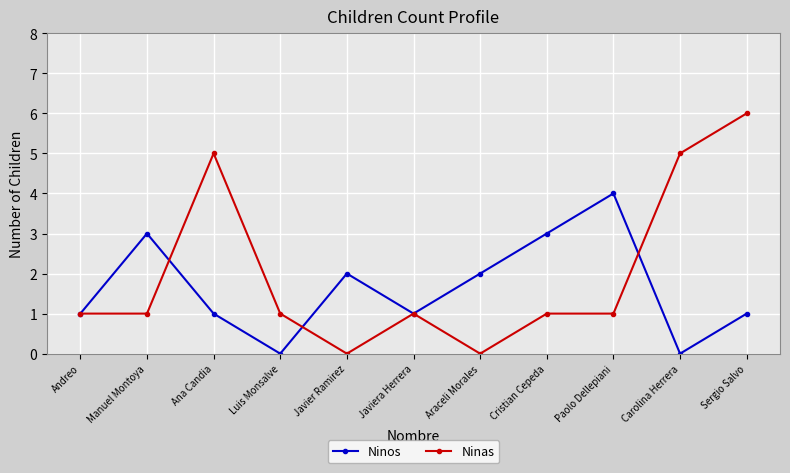

True or false: Ninas has more than 1 points higher than both neighbors.

True